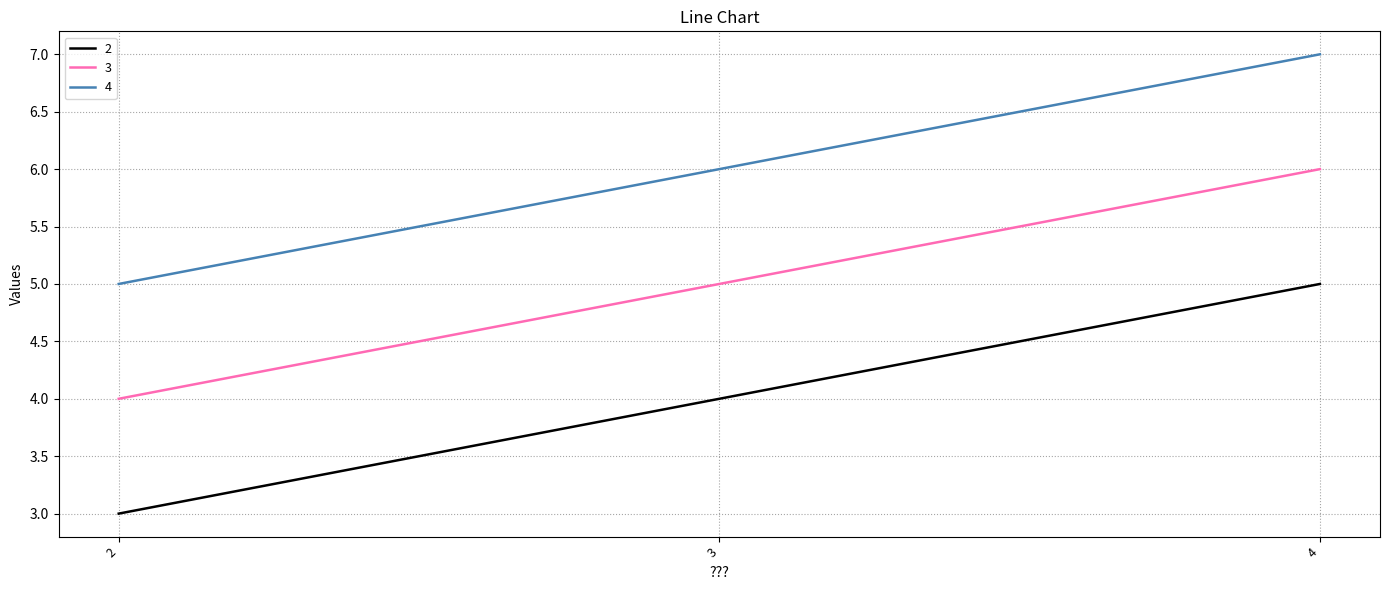

List the labels in order of 3 value, largest first.

4, 3, 2